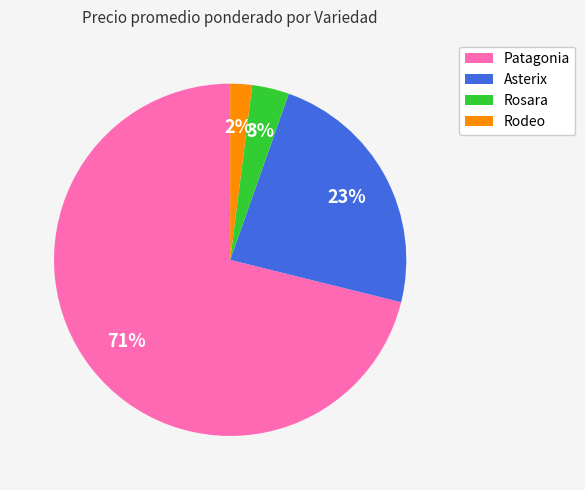

How many slices are in this pie chart?

4